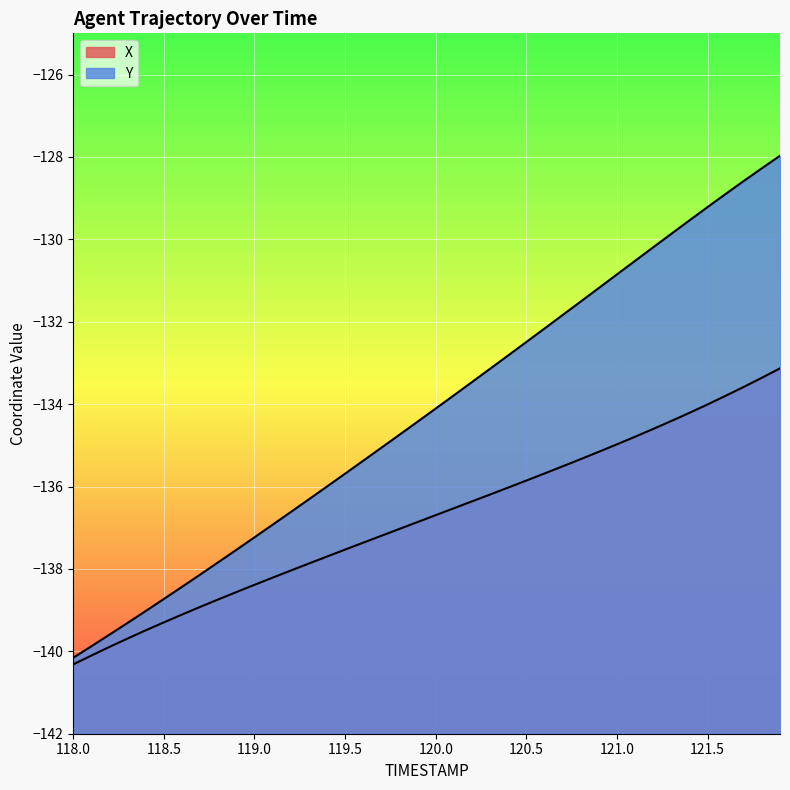

Which category has the highest value in the X series?

121.9